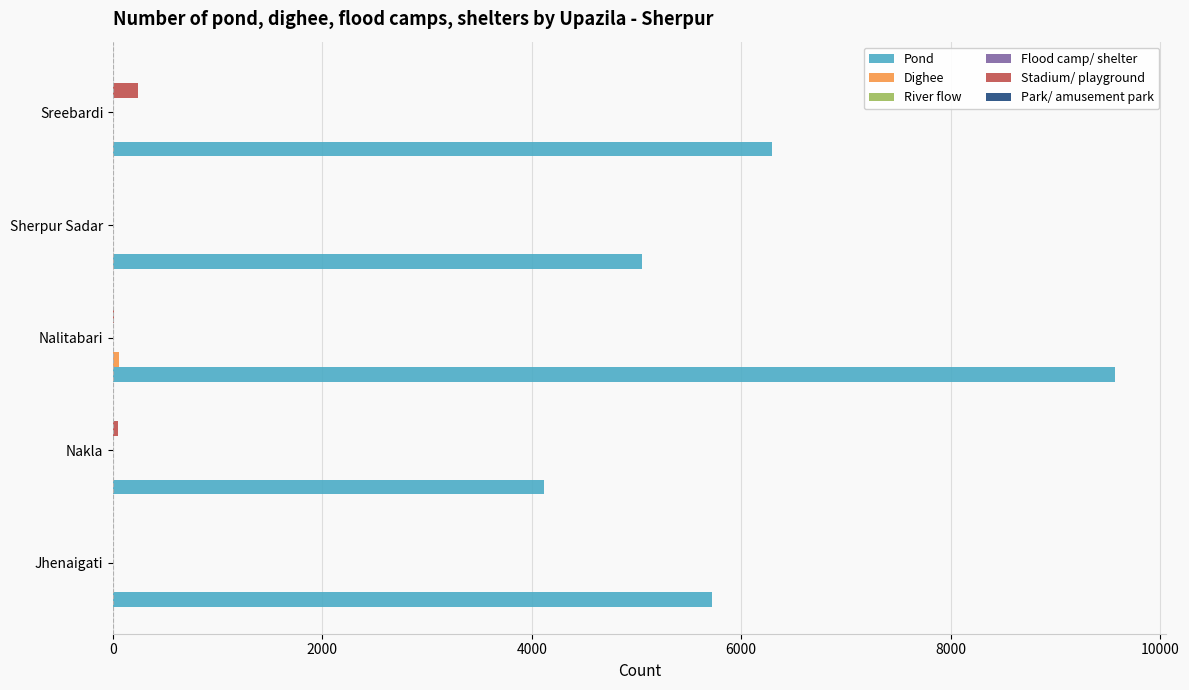

The value of Pond at Sherpur Sadar is 1907. True or false?

False